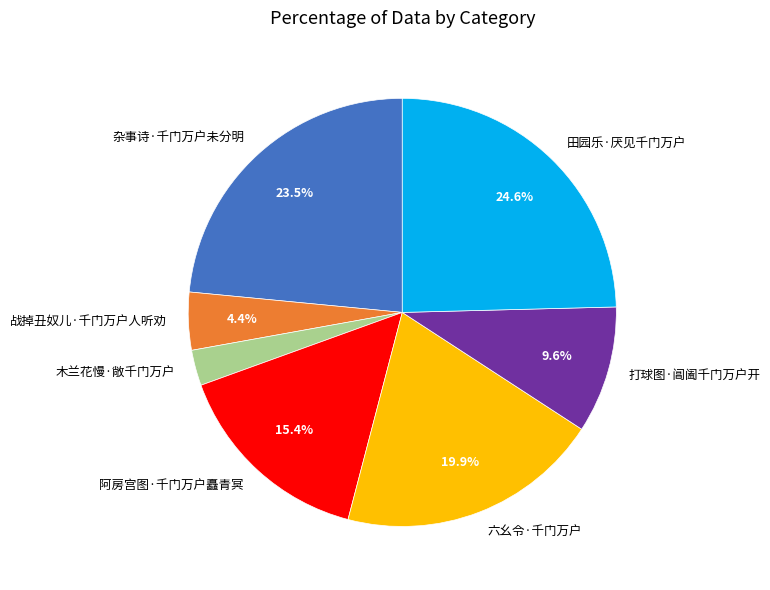

Which has a higher value, 木兰花慢·敞千门万户 or 战掉丑奴儿·千门万户人听劝?

战掉丑奴儿·千门万户人听劝